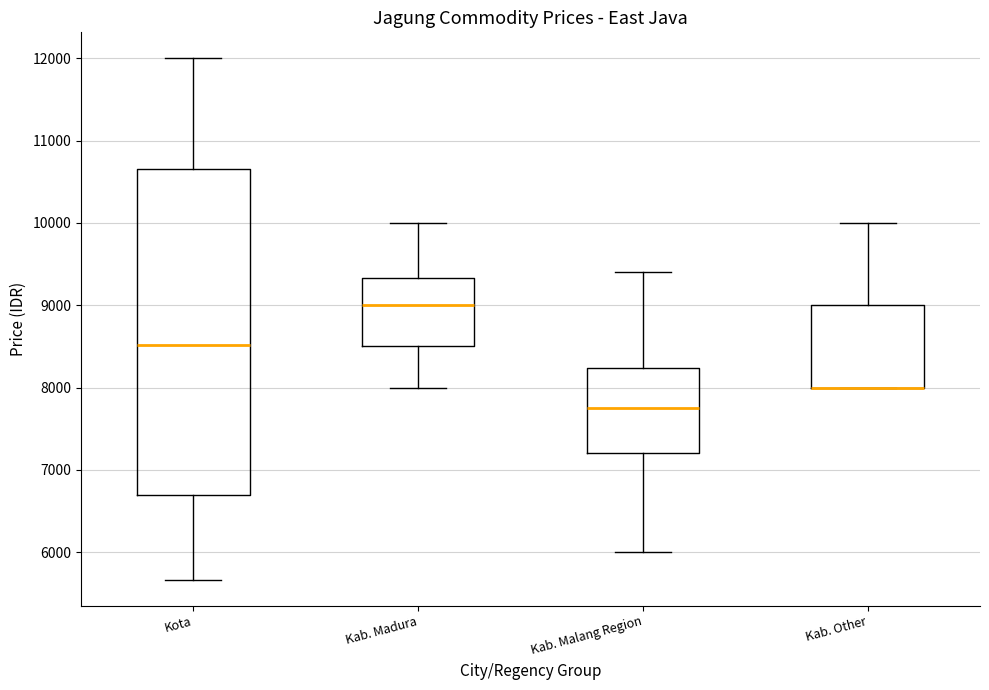

Reading left to right, read every box against the y-axis: the position of its median line, the range the box covers, and the ends of its whiskers. The values are not printed on the chart, so give them approximately, as read against the axis.

Kota: median 8500, box 6700 to 10700, whiskers 5700 to 12000
Kab. Madura: median 9000, box 8500 to 9300, whiskers 8000 to 10000
Kab. Malang Region: median 7700, box 7200 to 8200, whiskers 6000 to 9400
Kab. Other: median 8000 (drawn on the box's lower edge), box 8000 to 9000, whiskers 8000 to 10000